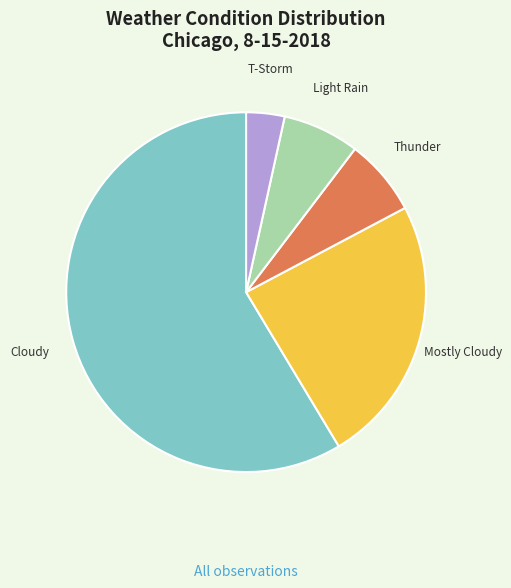

Does any single category account for the majority?

Yes